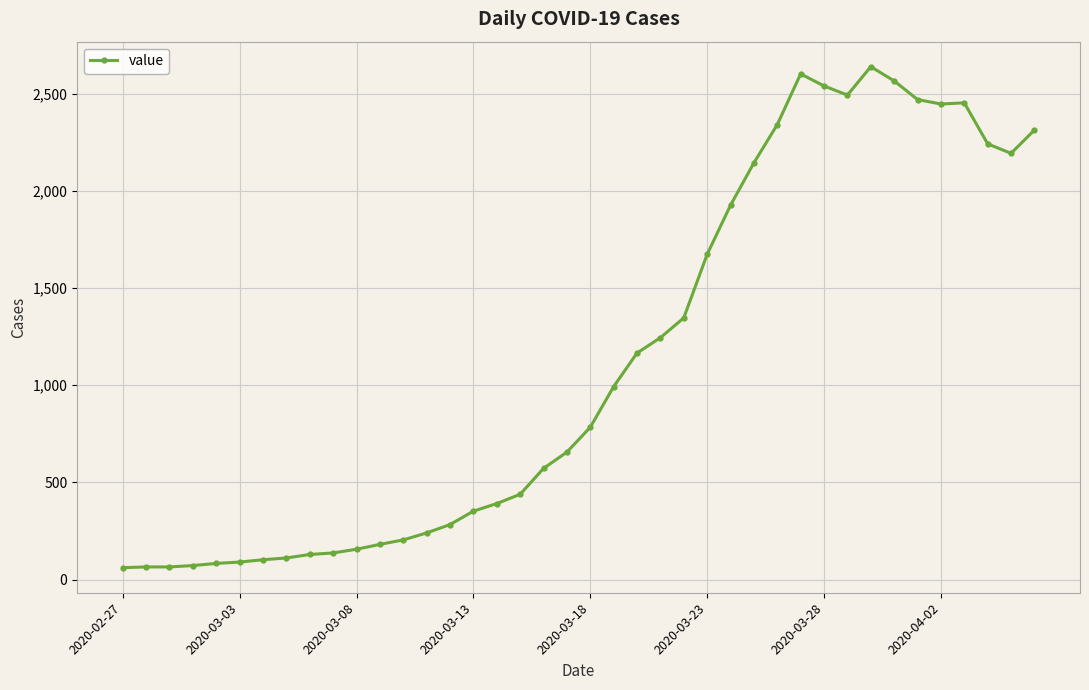

What is the value of the 3rd point from the left?

65